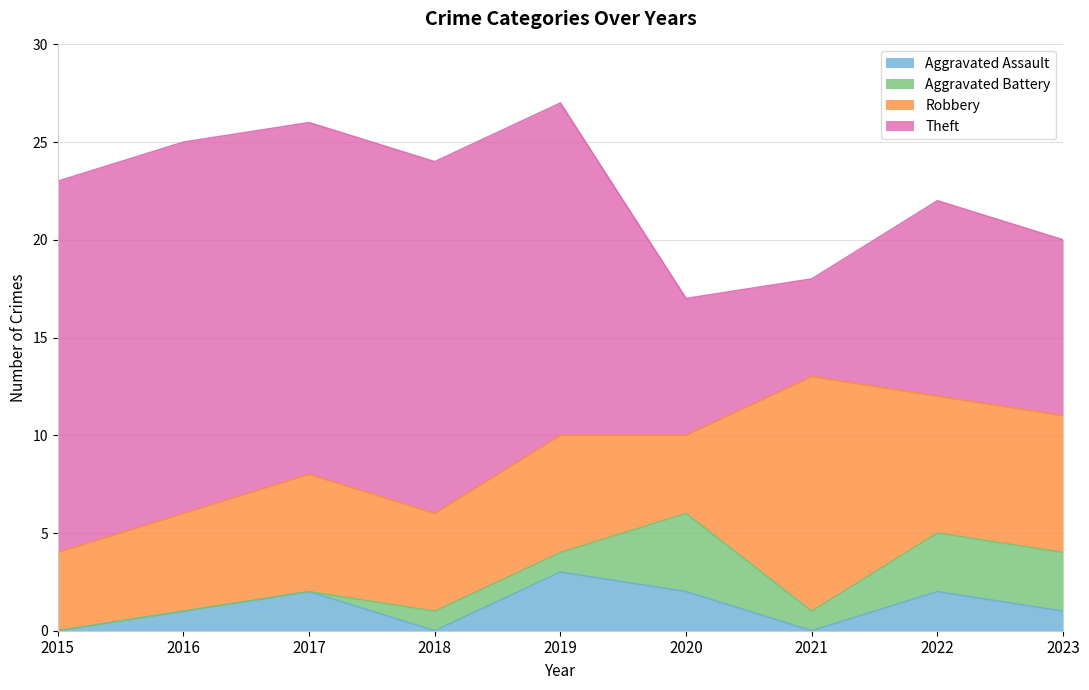

What is the difference between the maximum and minimum values in the Robbery series?

8